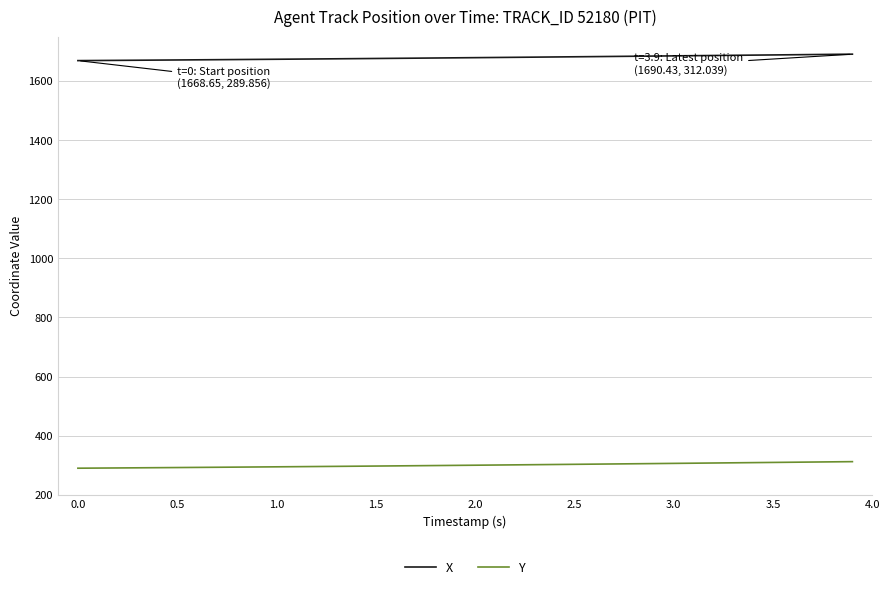

True or false: Y and X cross at least once.

False